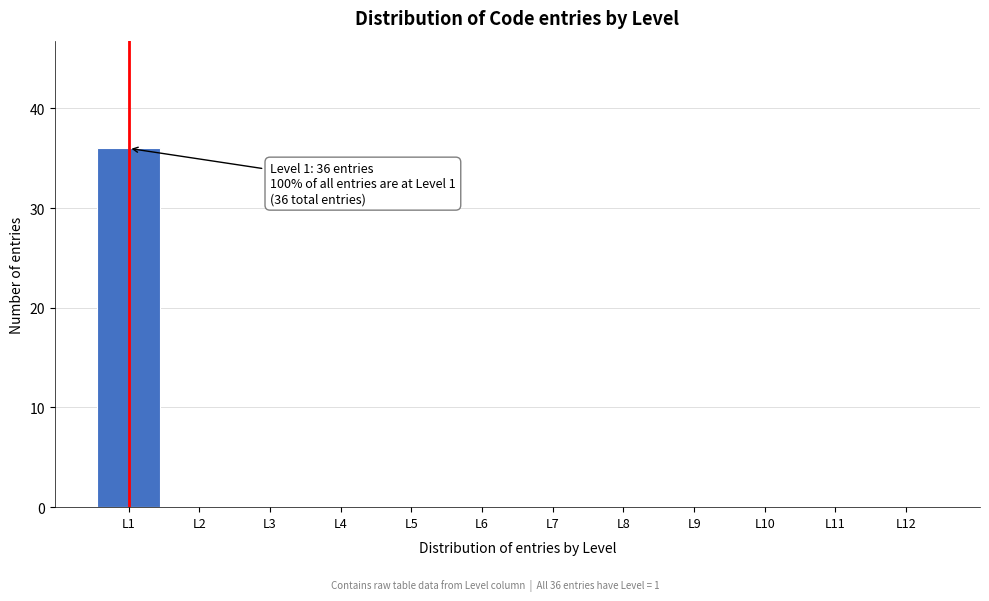

Which range on the x-axis has the tallest bar?

0.5 to 1.5